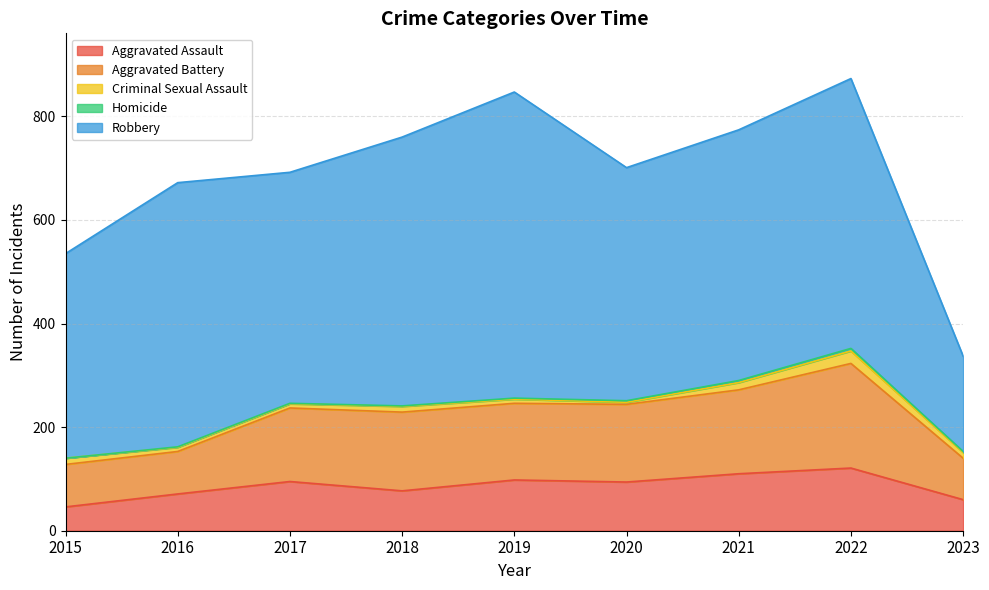

Between 2018 and 2020, which series saw the biggest shift?

Robbery